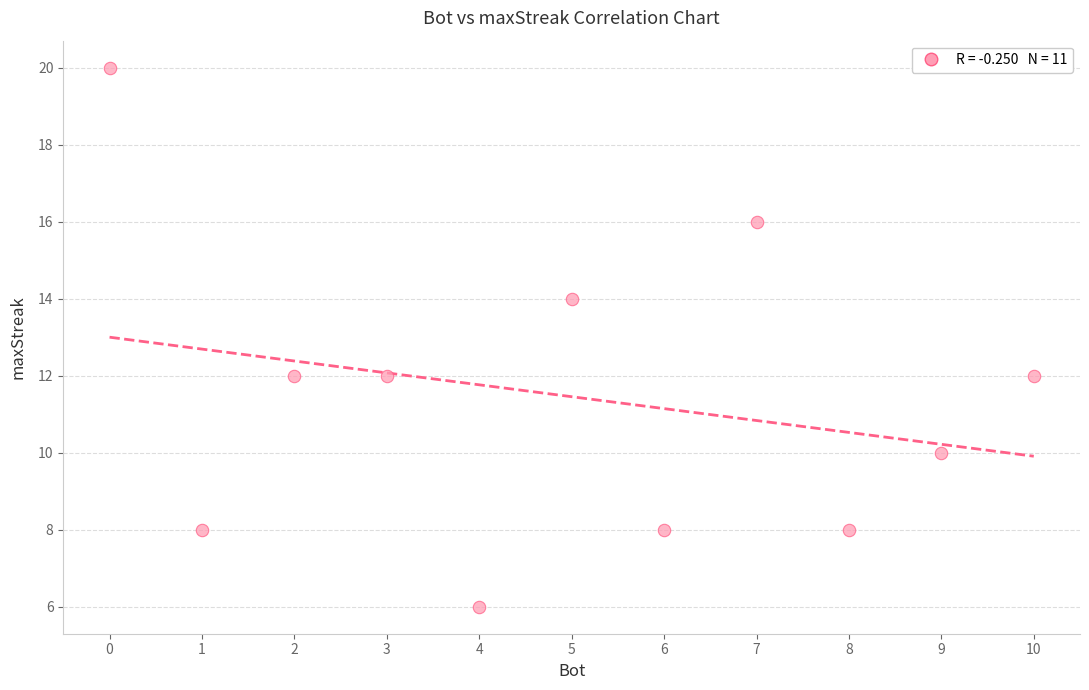

What is the average X value?

5